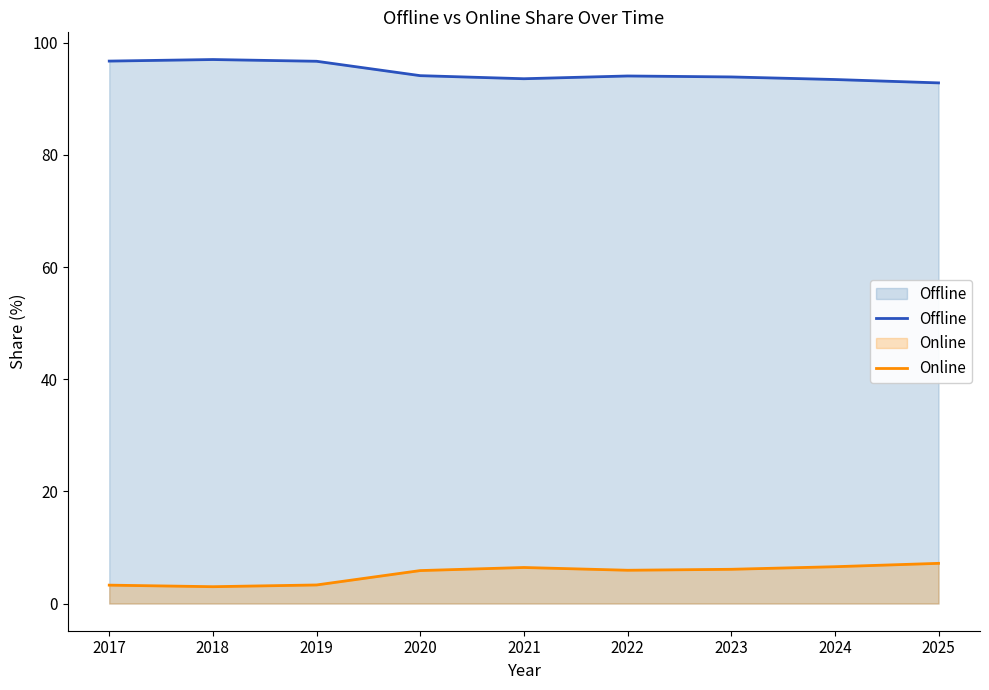

True or false: Offline has more than 0 points higher than both neighbors.

True